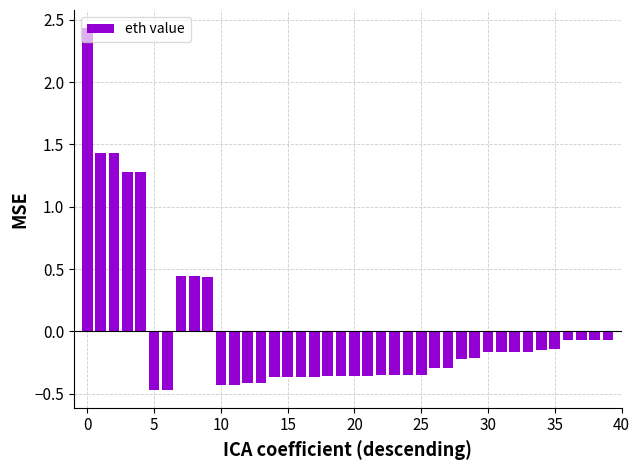

What is the difference between the second highest and minimum values?

1.9